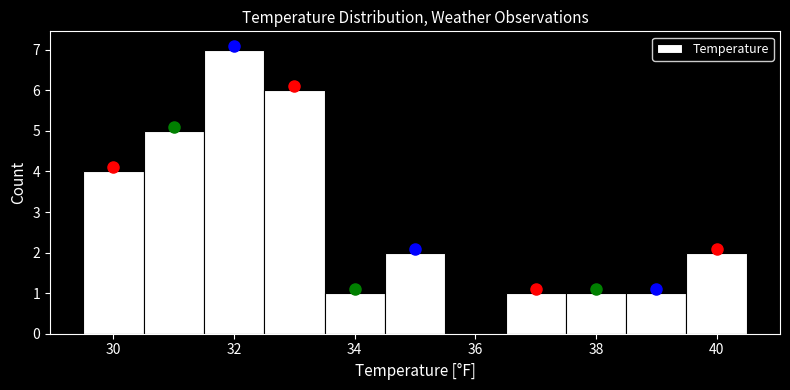

Which range on the x-axis has the tallest bar?

31.5 to 32.5